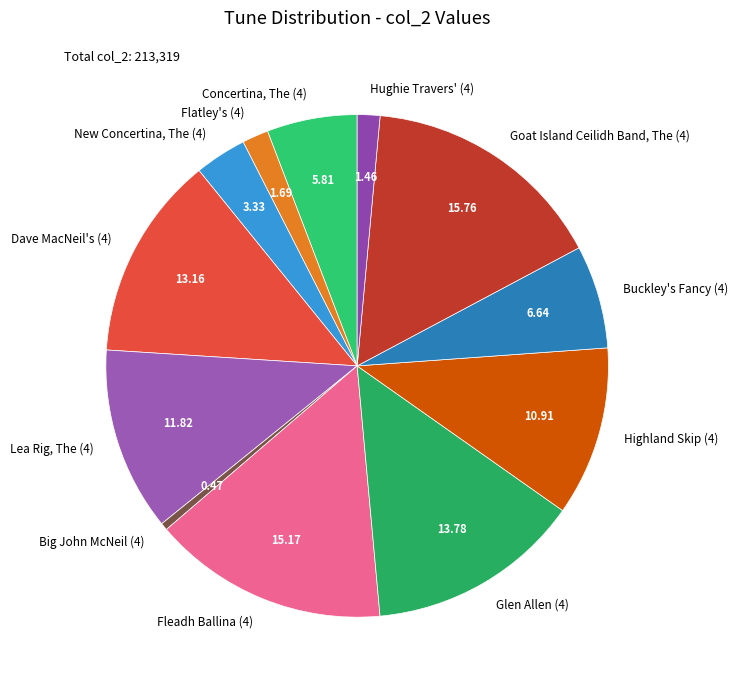

Which has a higher value, Goat Island Ceilidh Band, The (4) or Highland Skip (4)?

Goat Island Ceilidh Band, The (4)